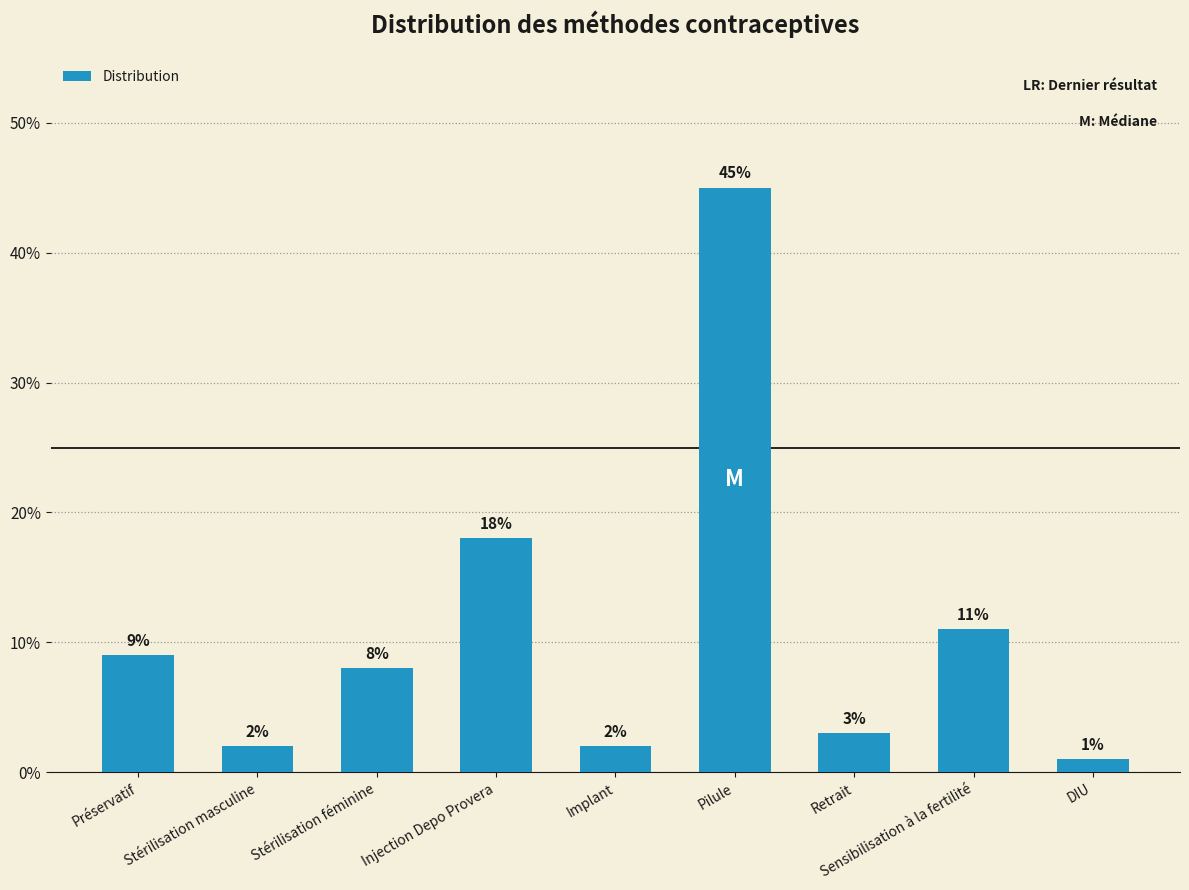

Are the bars horizontal?

No